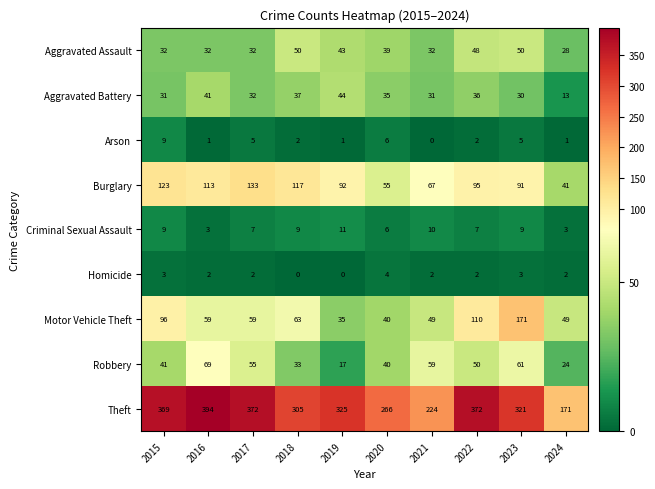

What is the difference between the second highest and second lowest values in the Arson series?

5